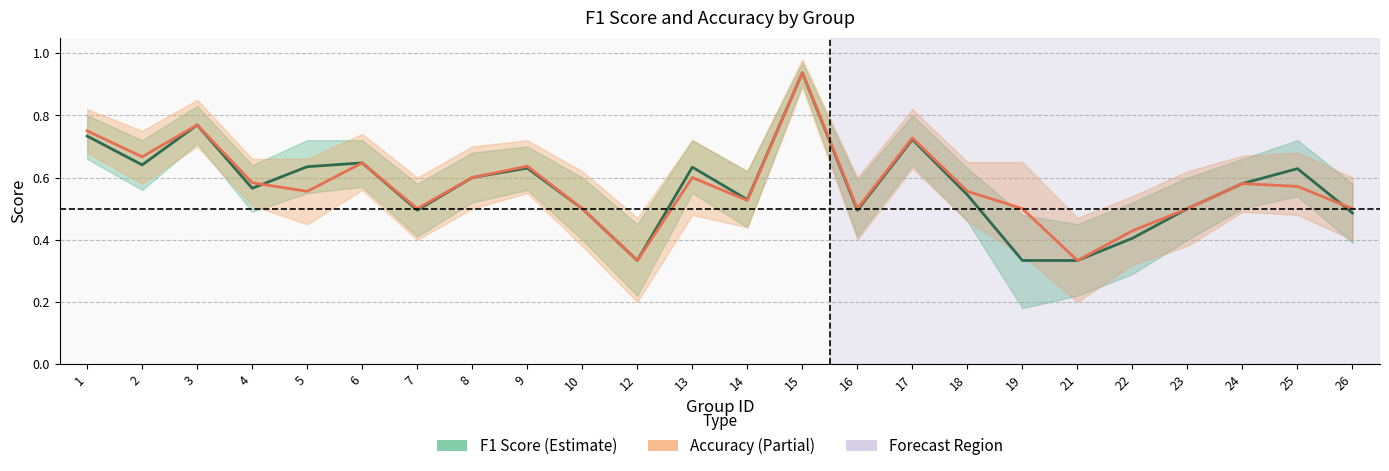

How many series are shown in this chart?

2